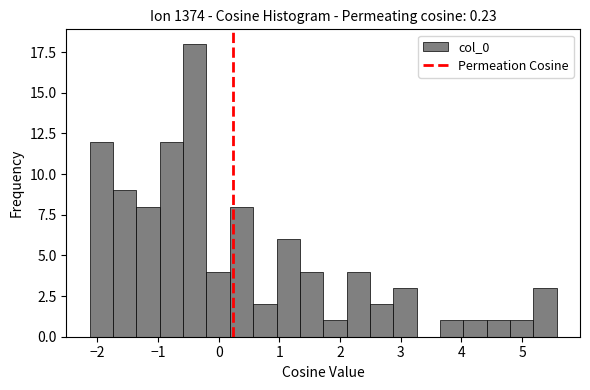

Around what value on the x-axis is the tallest bar? Give the approximate position of its centre, as read against the axis.

-0.4